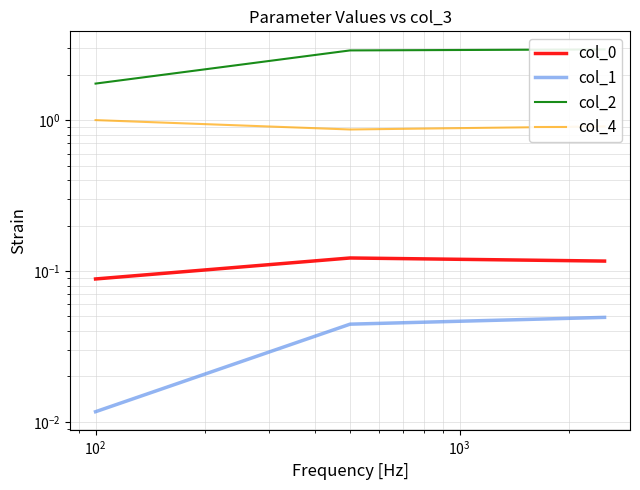

Is the value of col_0 at $\mathdefault{10^{1}}$ greater than the value of col_2 at $\mathdefault{10^{2}}$?

No